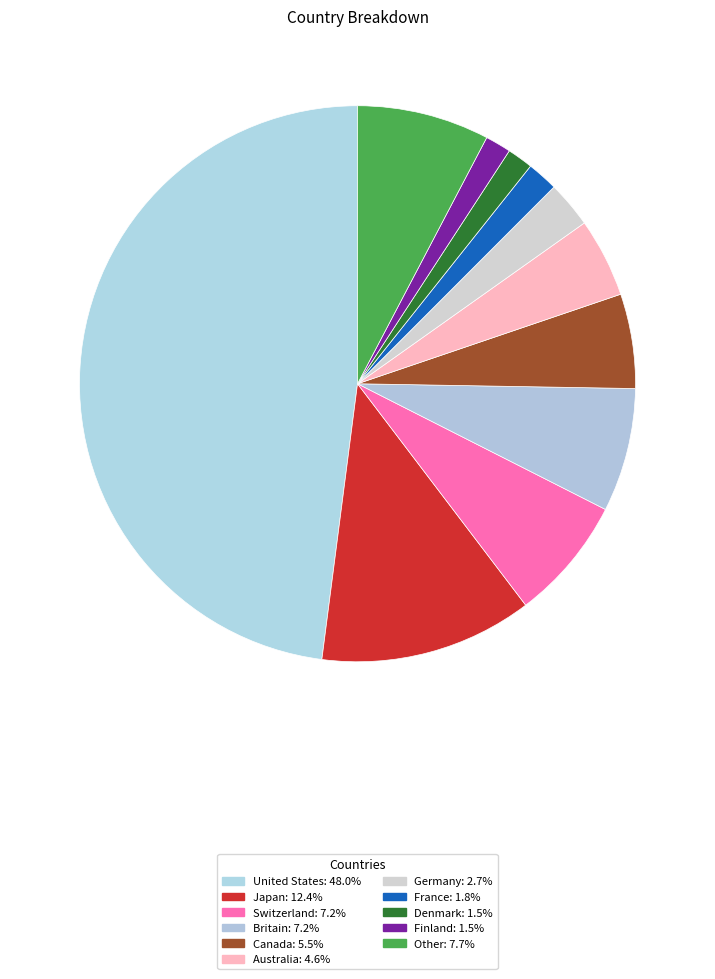

The Australia slice represents 5% of the pie. True or false?

True